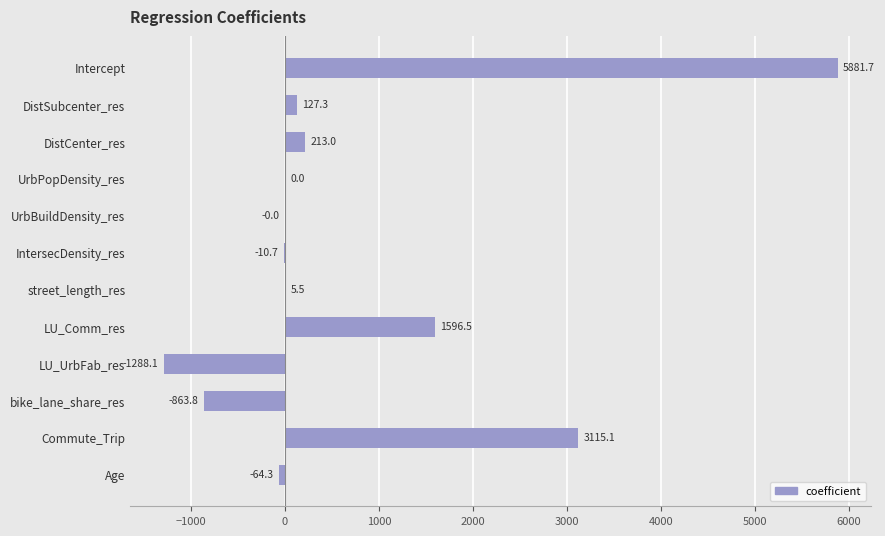

Where is the data nearest to the value 2296?

LU_Comm_res